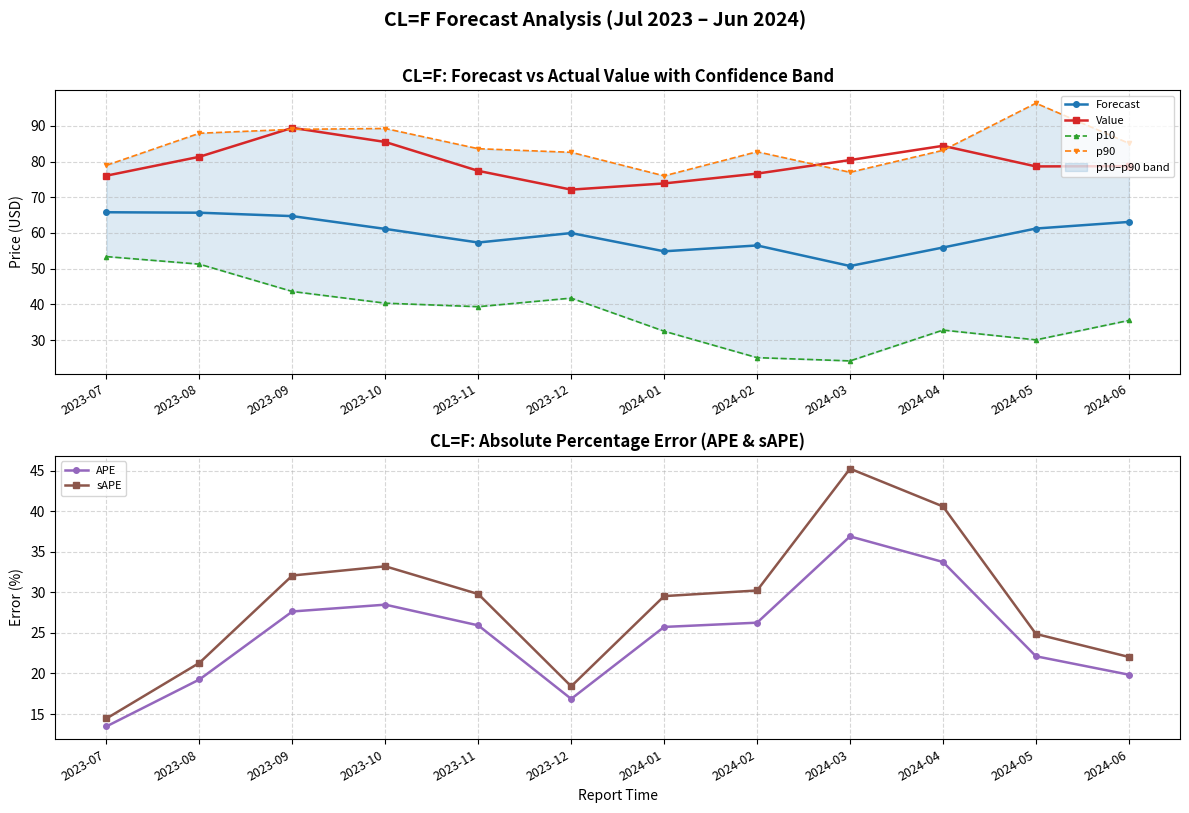

Which series has the largest range (max minus min)?

sAPE